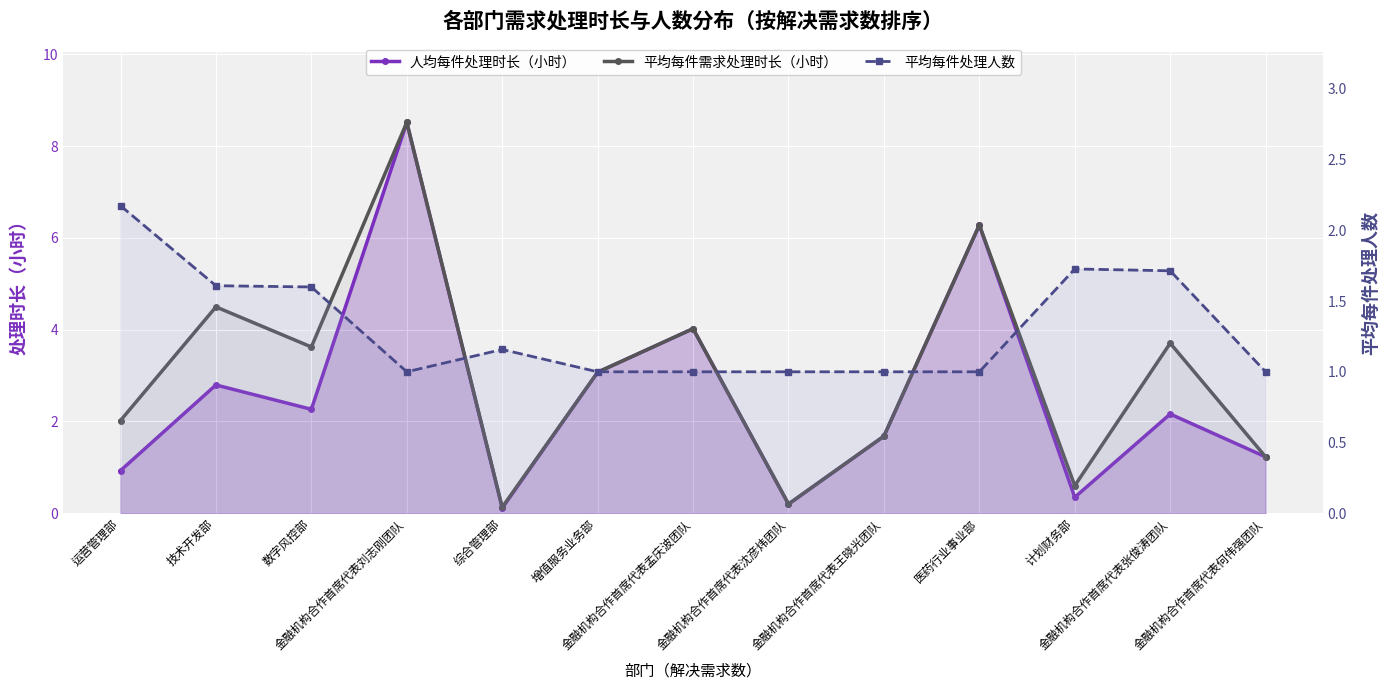

What are all the series names shown in the legend?

人均每件处理时长（小时）, 平均每件需求处理时长（小时）, 平均每件处理人数